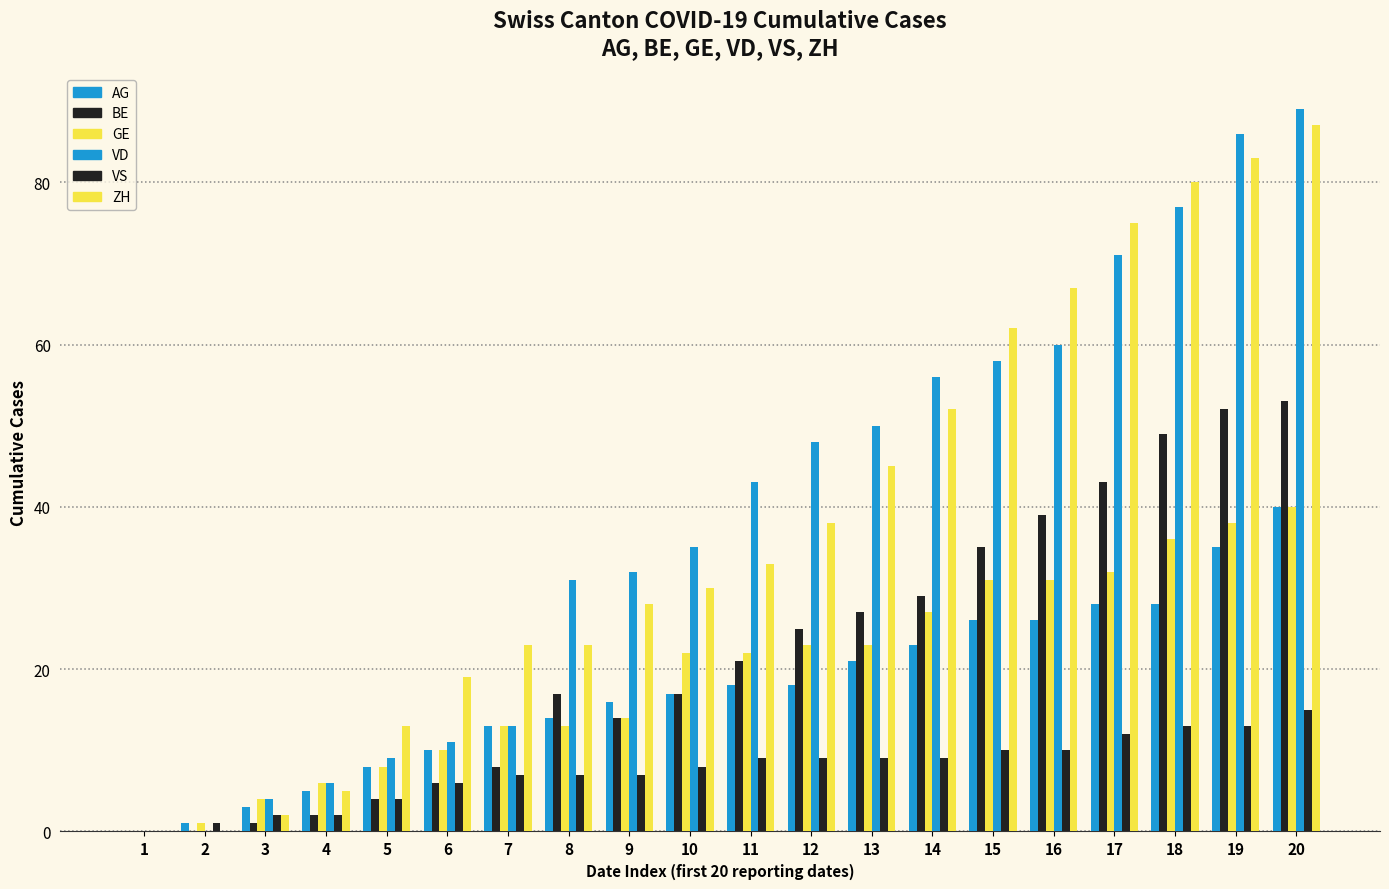

At how many categories does at least one series exceed 78?

3